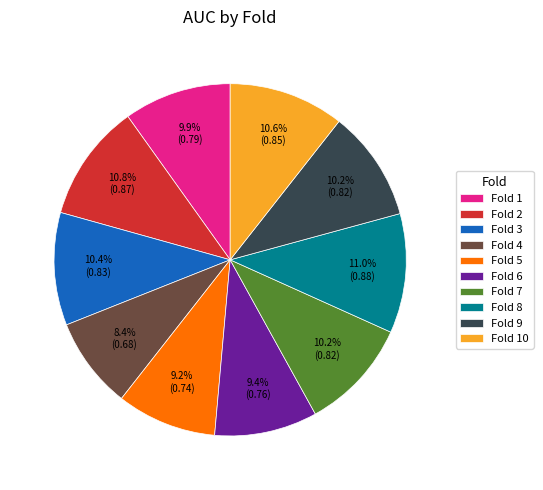

To the nearest percent, what is the average slice percentage?

10%